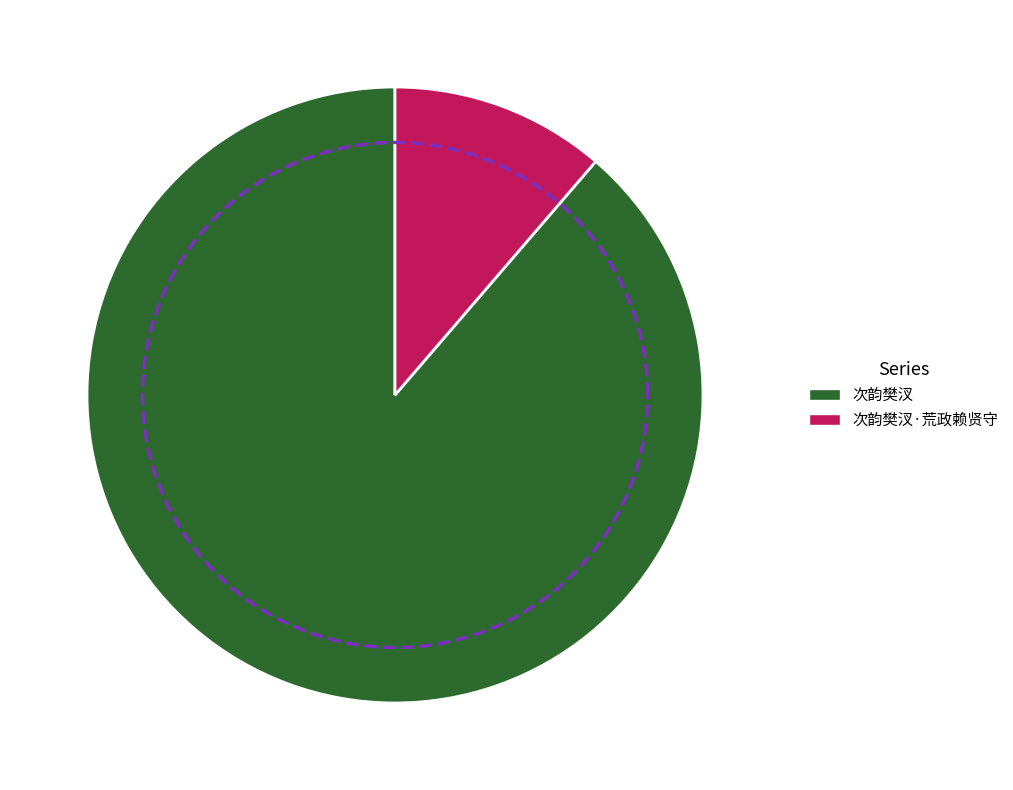

How much of the chart is everything except 次韵樊汊·荒政赖贤守?

88.7%